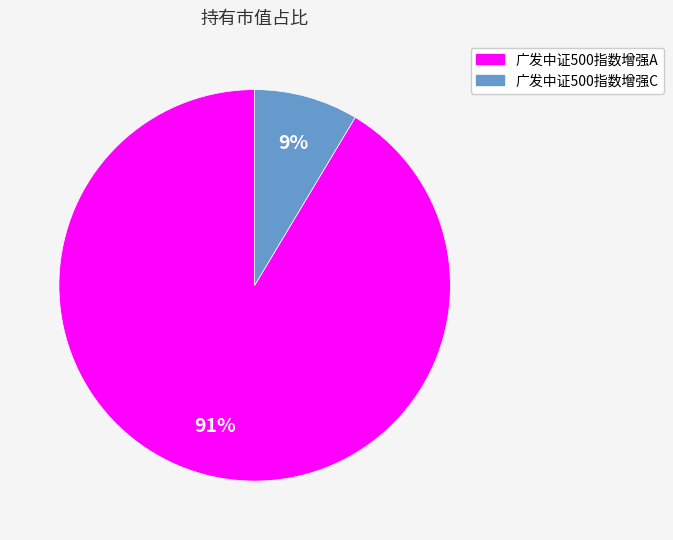

The 广发中证500指数增强A slice represents 91% of the pie. True or false?

True